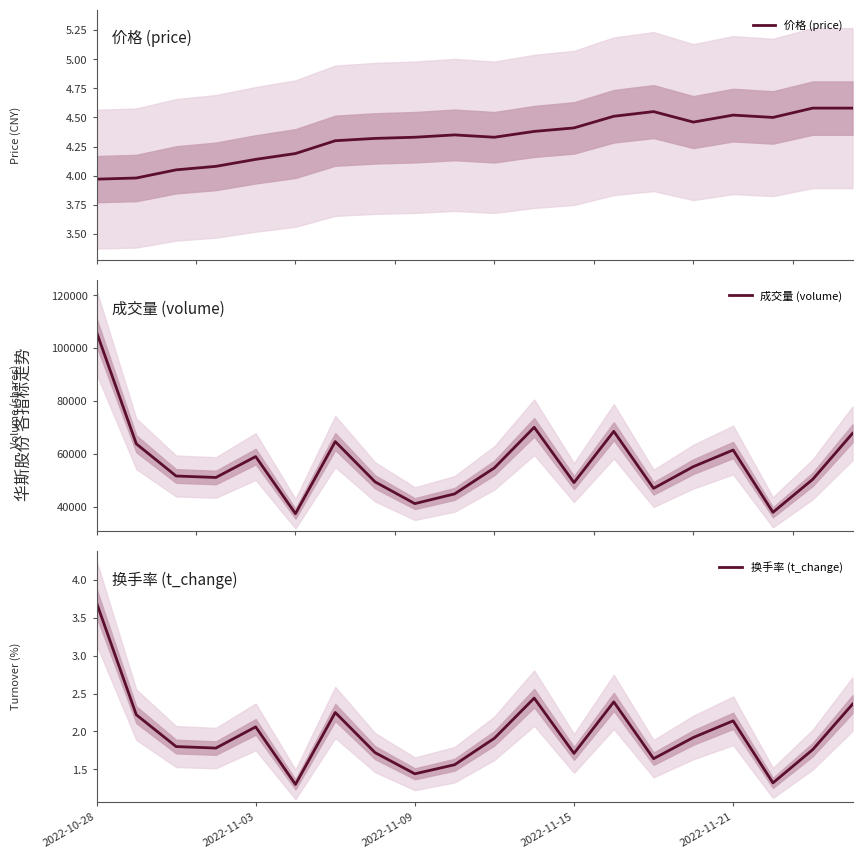

The value of 成交量 (volume) at 2022-10-28 is 106073.0. True or false?

True